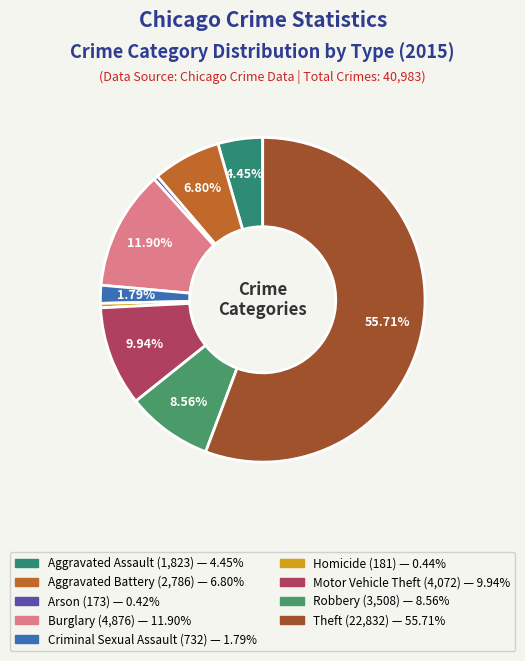

Is it true that Aggravated Assault is 1% of the pie?

False